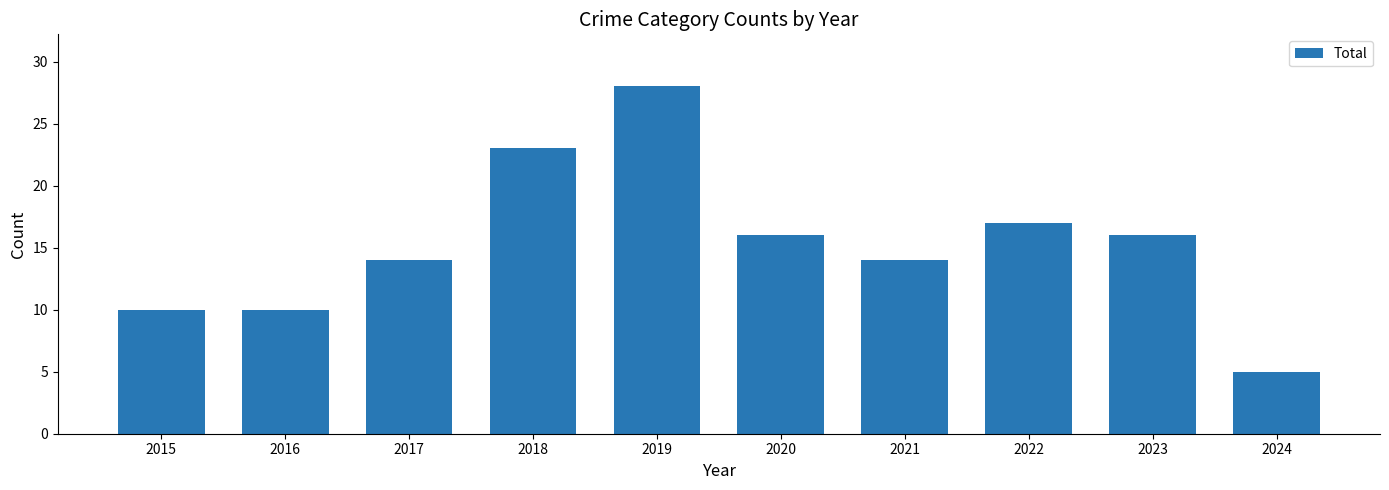

True or false: the data shows 23 at 2018.

True